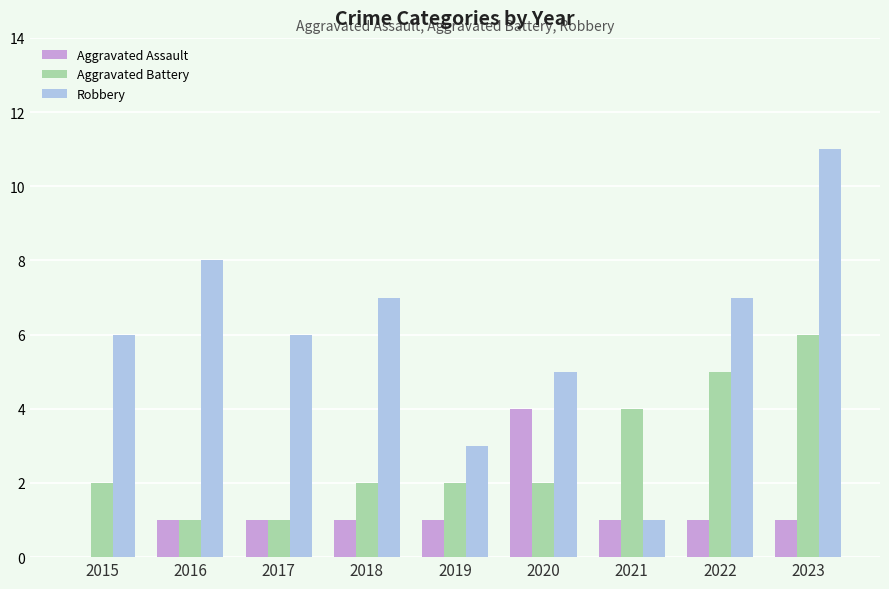

The value of Aggravated Assault at 2015 is 0. True or false?

True